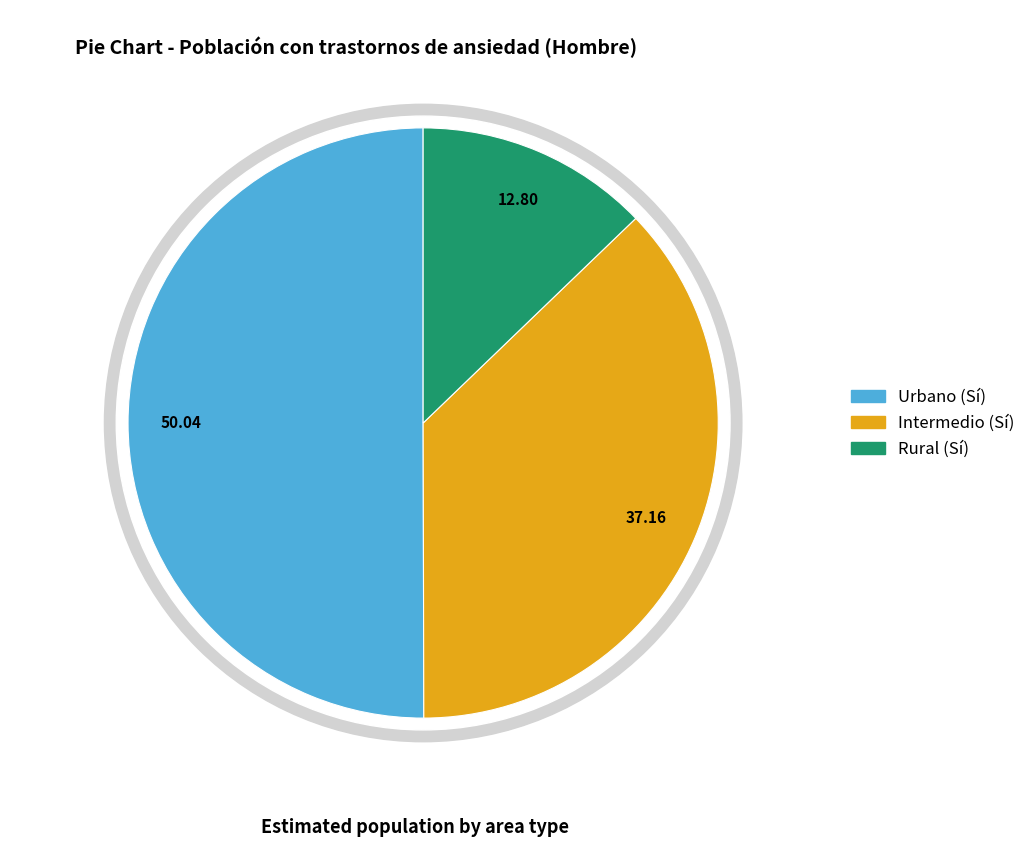

To the nearest percent, what is the difference between the Rural (Sí) and Intermedio (Sí) slice percentages?

24%